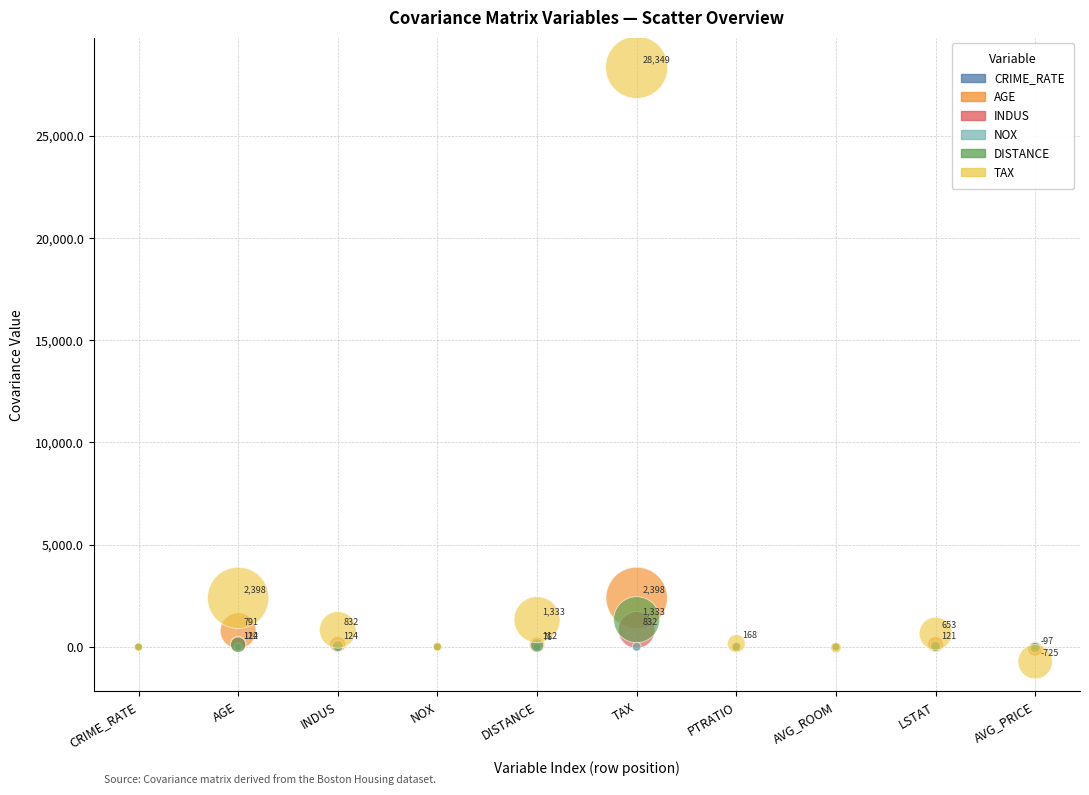

What are all the series names shown in the legend?

CRIME_RATE, AGE, INDUS, NOX, DISTANCE, TAX